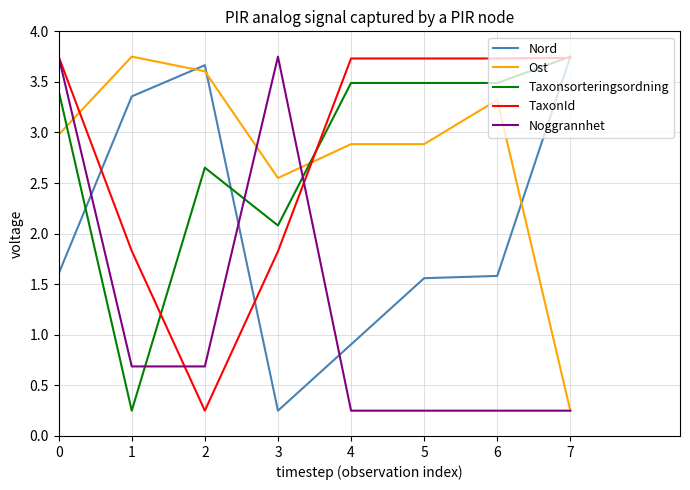

True or false: Nord and Ost cross at least once.

True